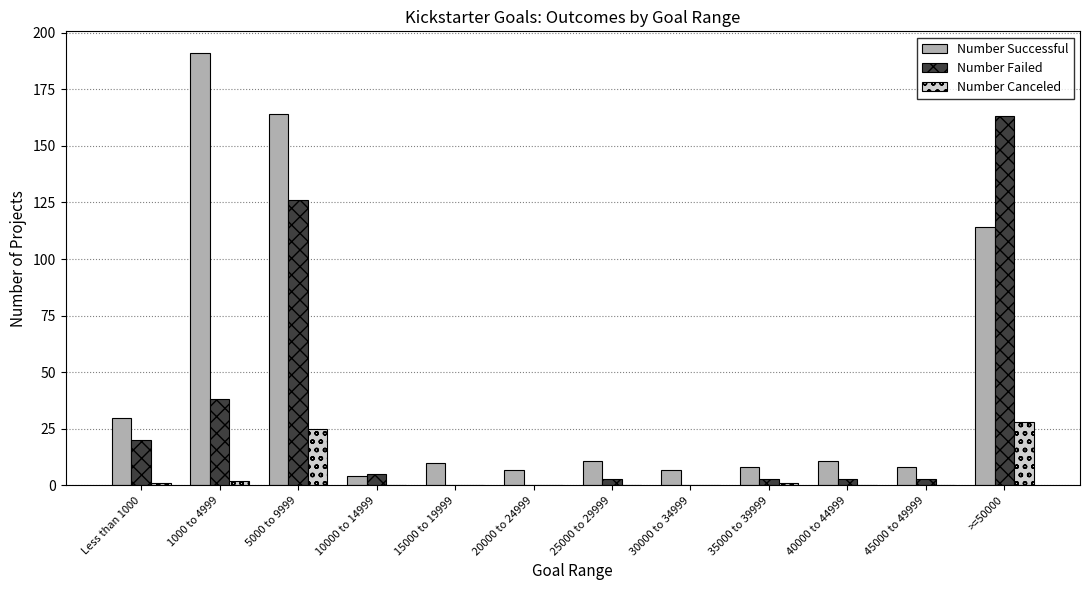

Is it true that Number Canceled equals 15 at 40000 to 44999?

False